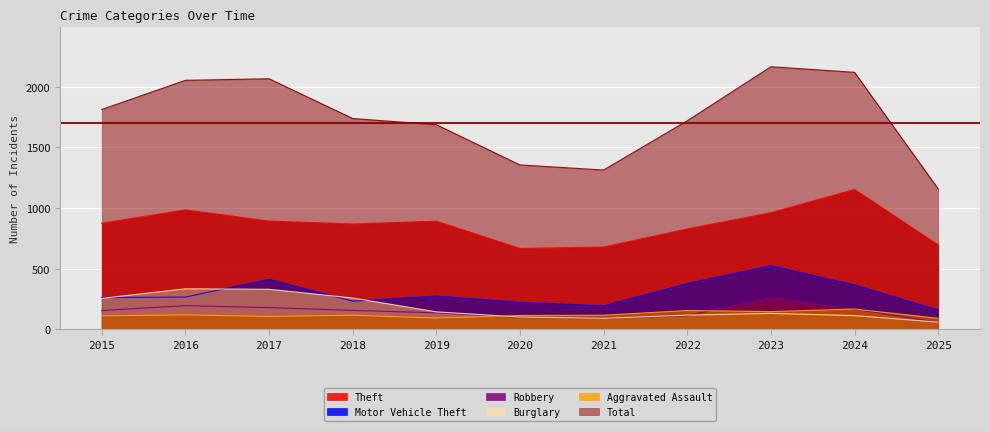

How many interior local valleys does the Theft series have?

2